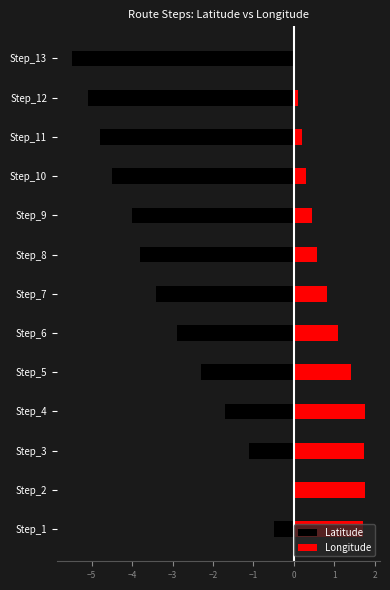

Are the bars horizontal?

Yes